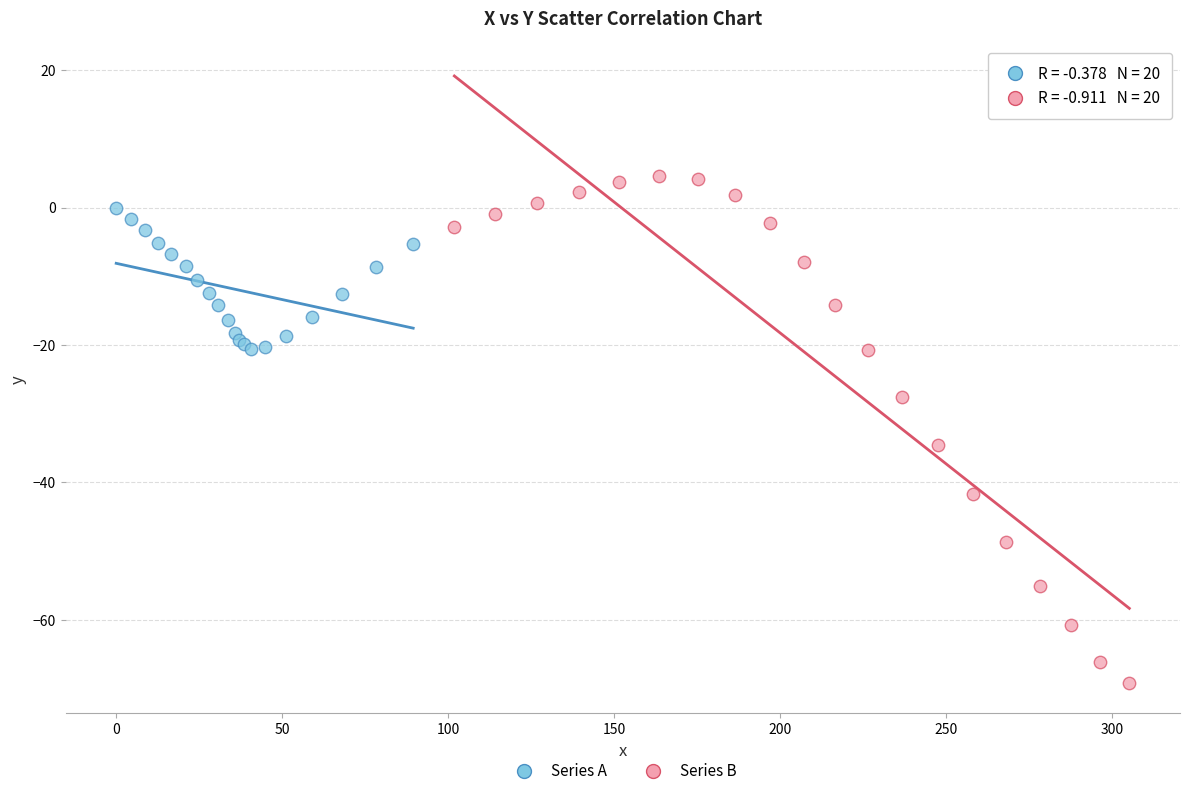

Which series reaches the maximum Y coordinate?

Series B